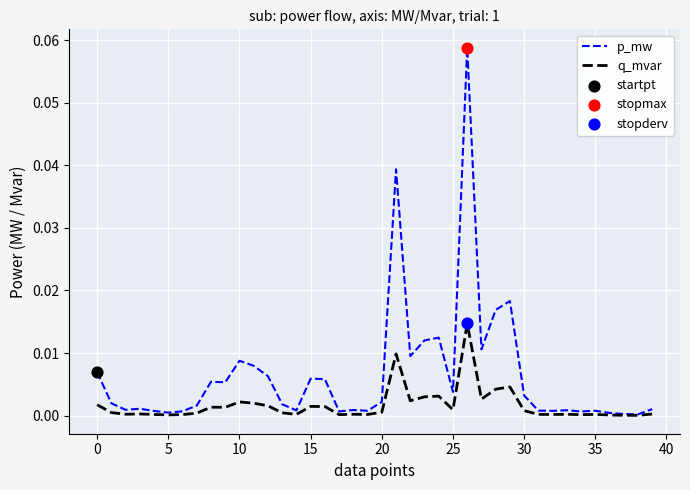

Which series has the largest range (max minus min)?

p_mw